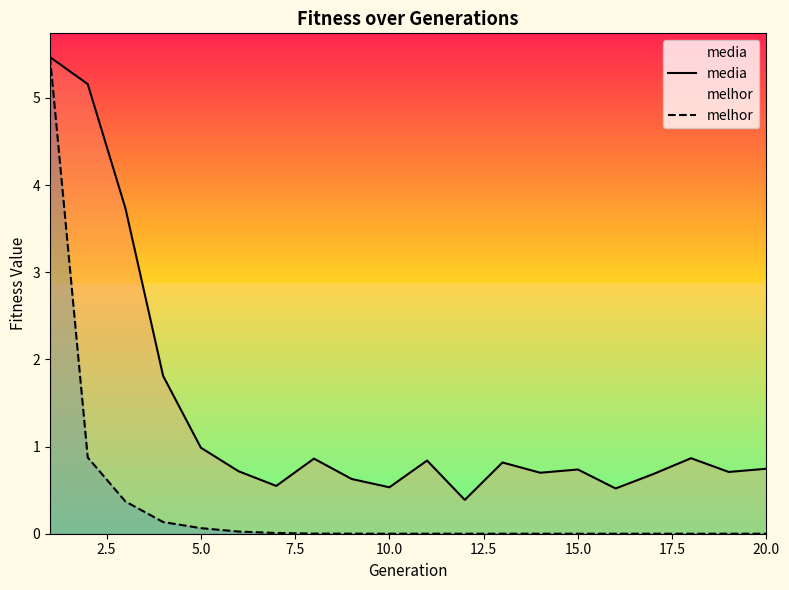

Which series has the largest range (max minus min)?

melhor